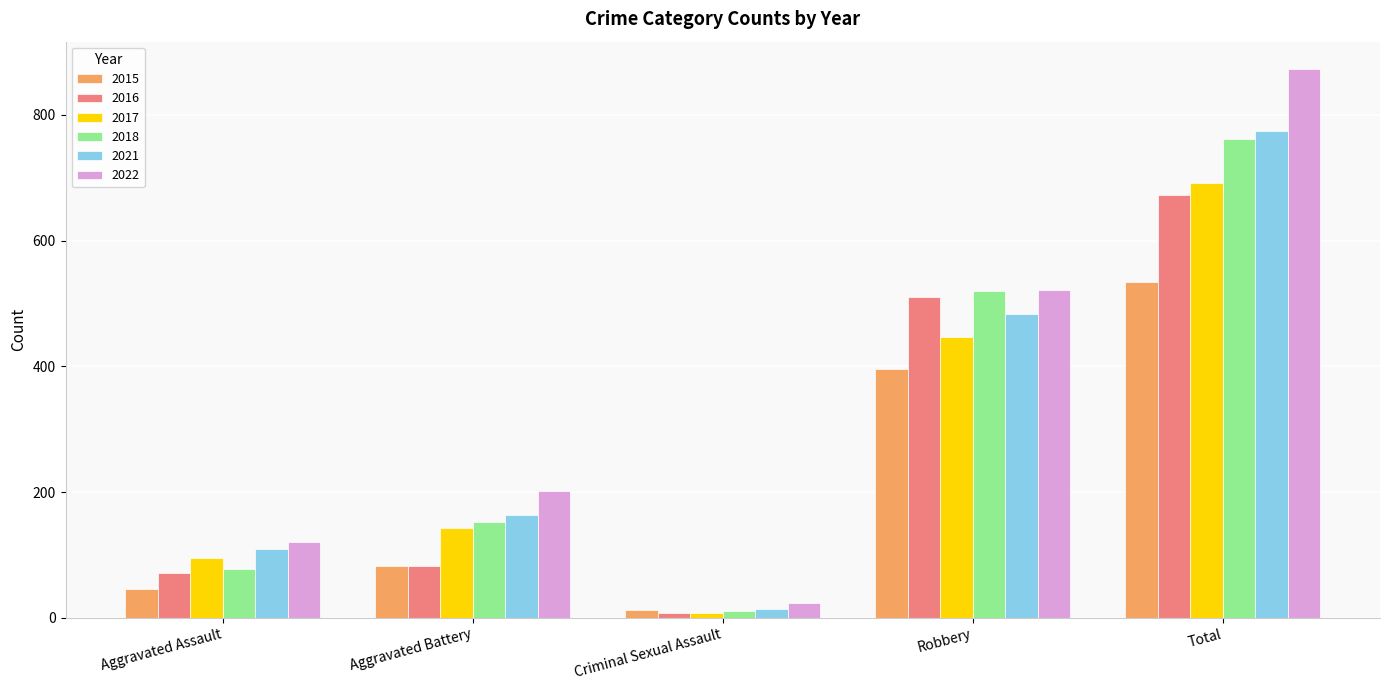

Which series changed the most between Aggravated Assault and Robbery?

2018